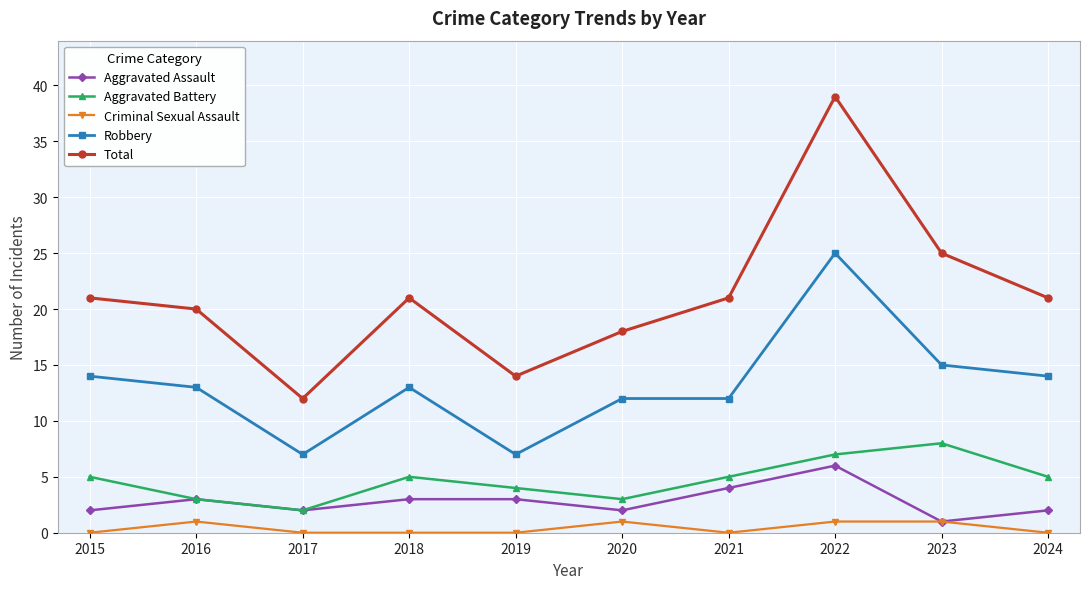

The value of Total at 2016 is 20. True or false?

True